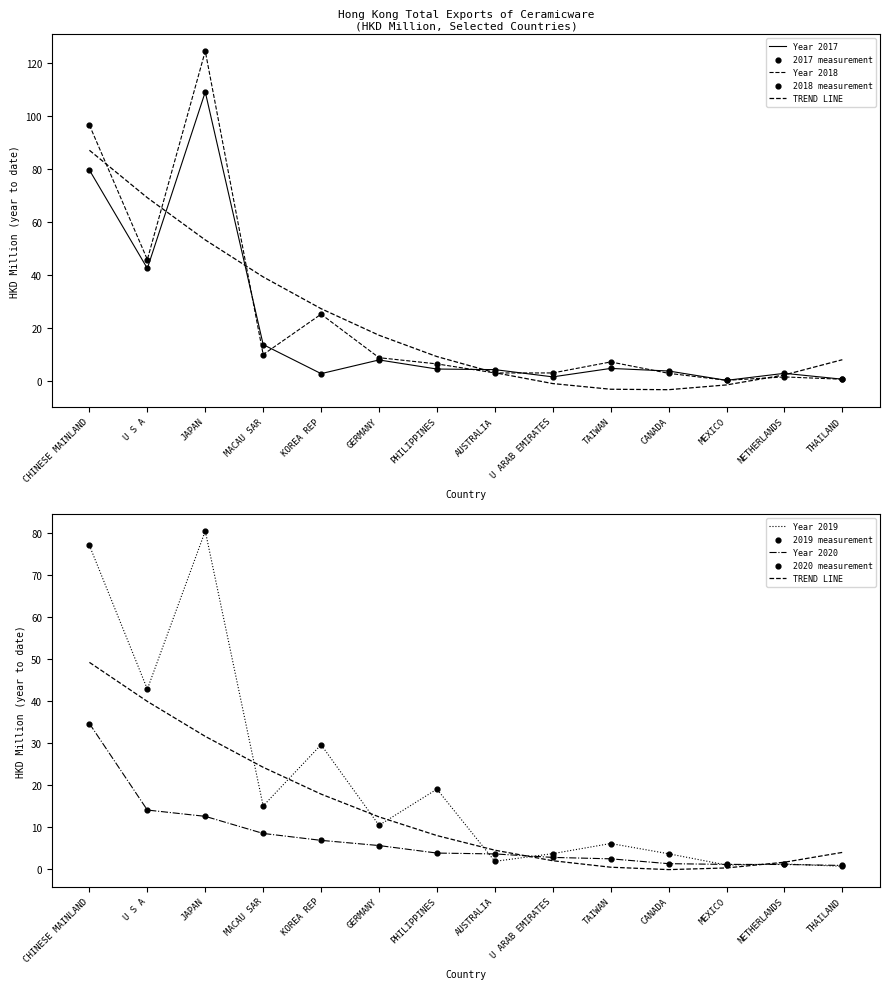

Which series contains the lowest Y value?

201712